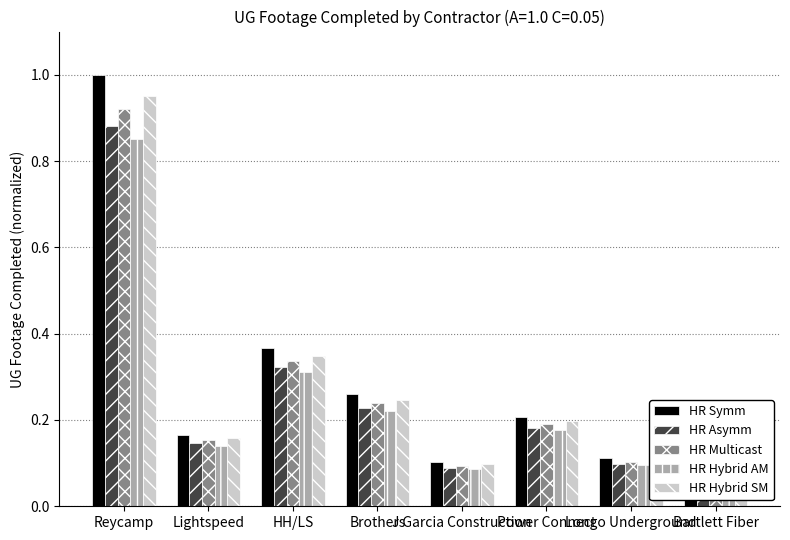

How many groups of bars are there?

8